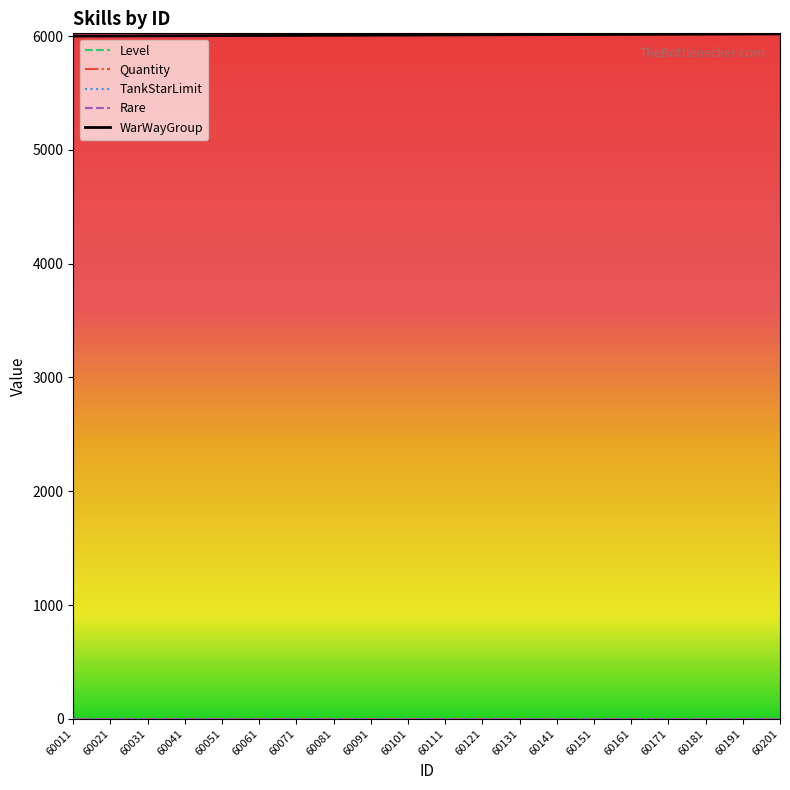

Where is TankStarLimit nearest to the value 0?

60011